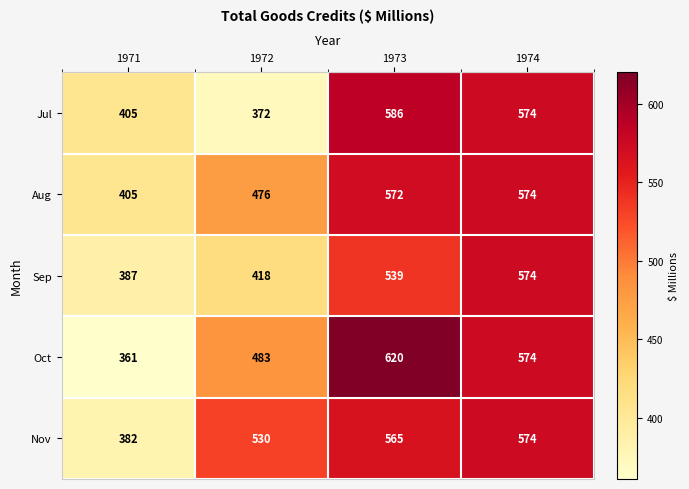

What is the total value across all series at 1973?

2882